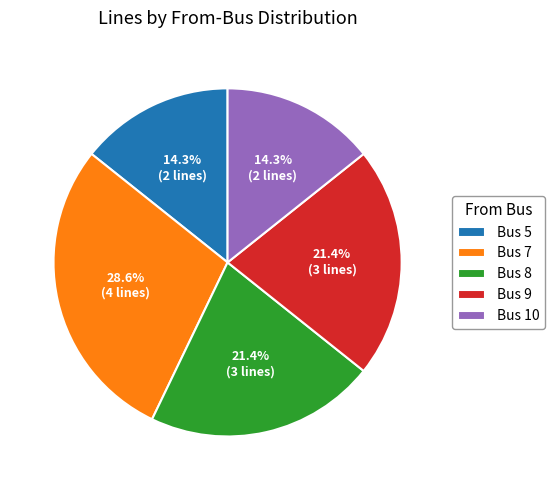

To the nearest percent, what is the combined percentage of Bus 7 and Bus 9?

50%